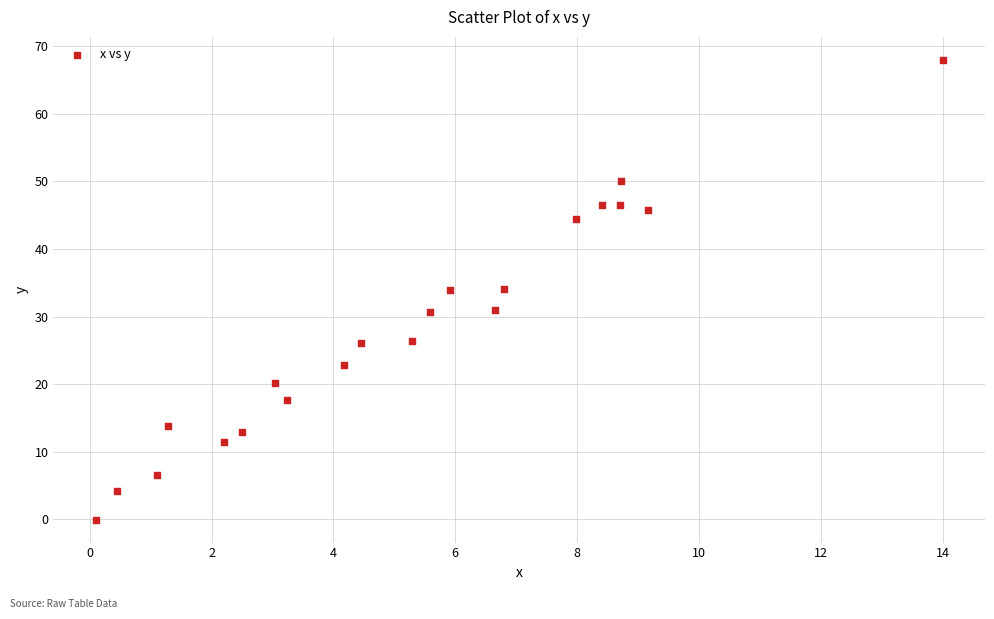

What is the range of X values (max minus min)?

13.9